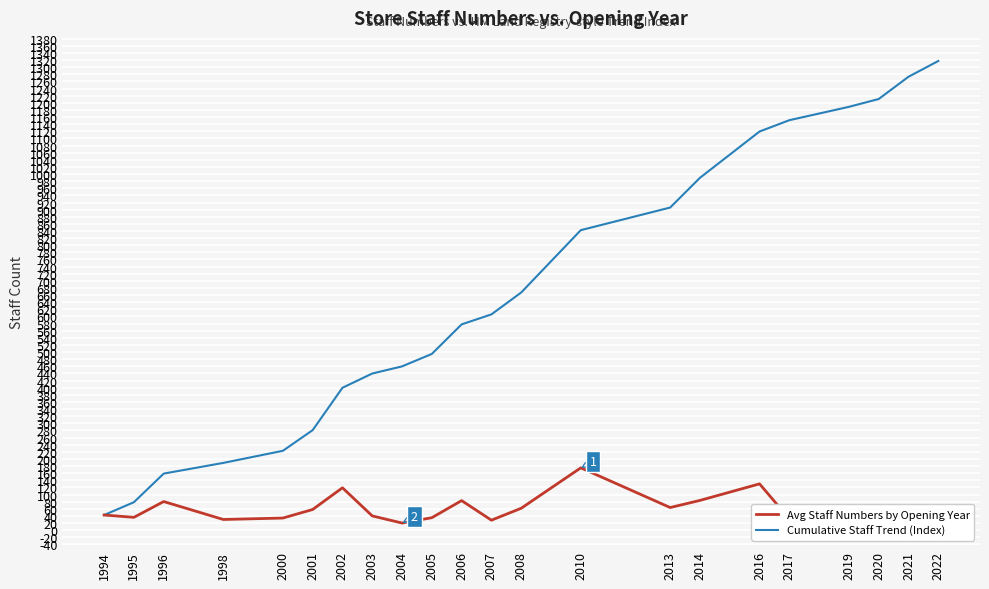

Read the Avg Staff Numbers by Opening Year value at 1994.

42.5